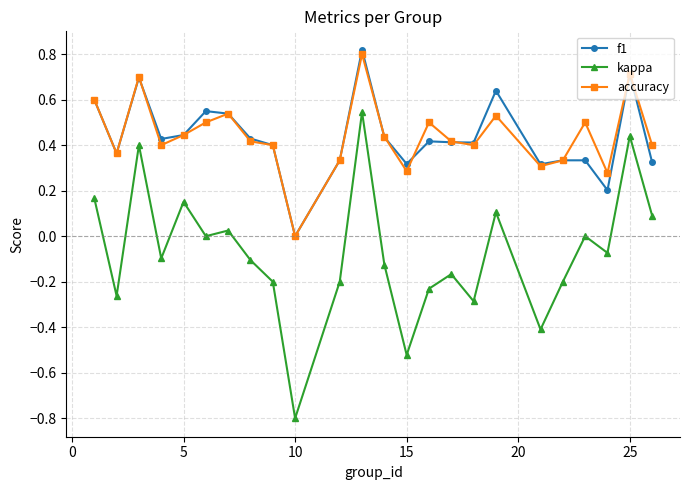

What is the difference between the maximum and second lowest values in the kappa series?

1.1